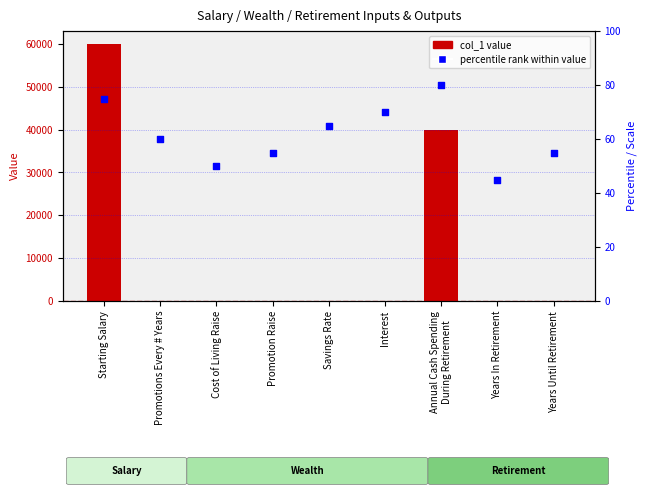

Which series reaches the minimum Y coordinate?

col_1